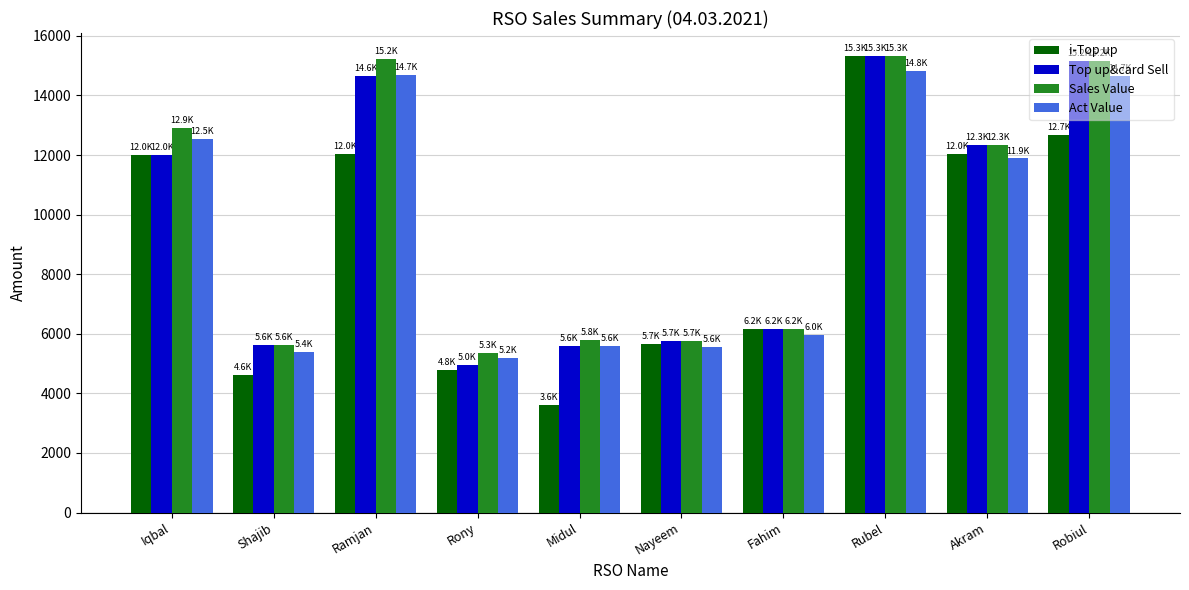

What is the value of the Top up&card Sell bar at the 9th from the left?

12333.0